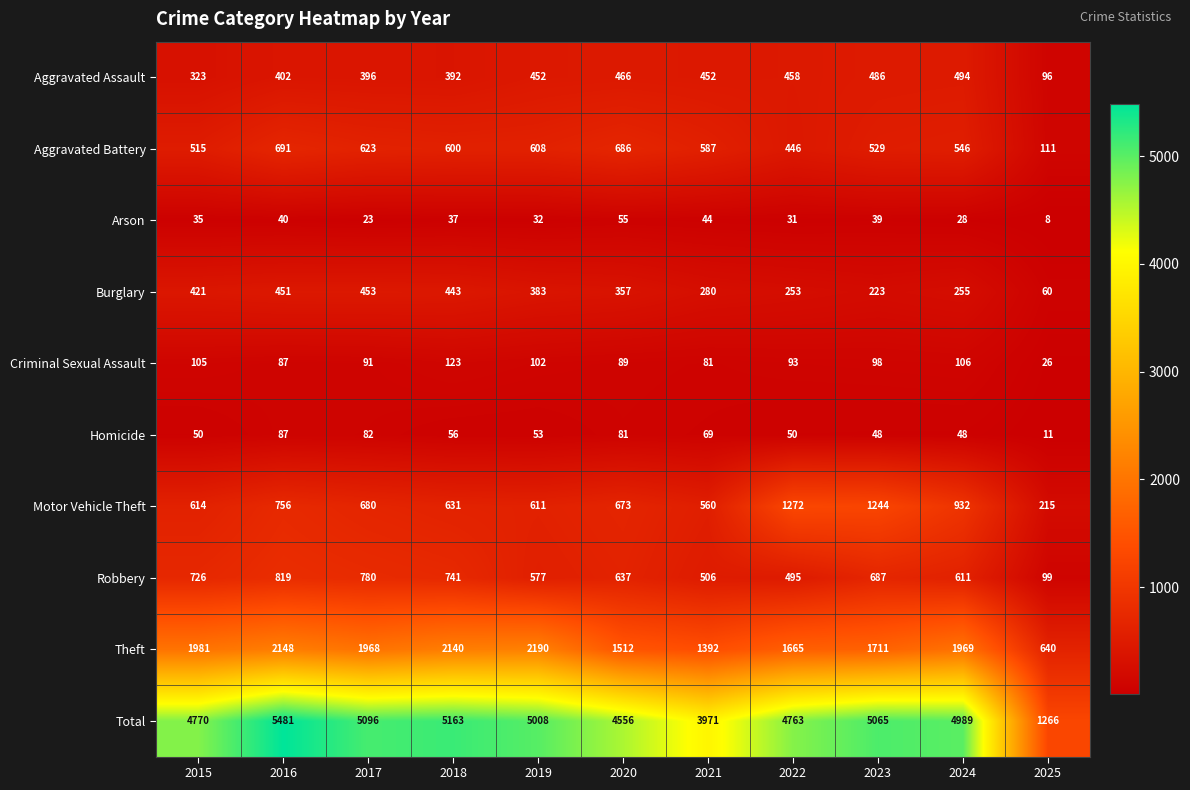

What is the minimum value shown in the chart?

8